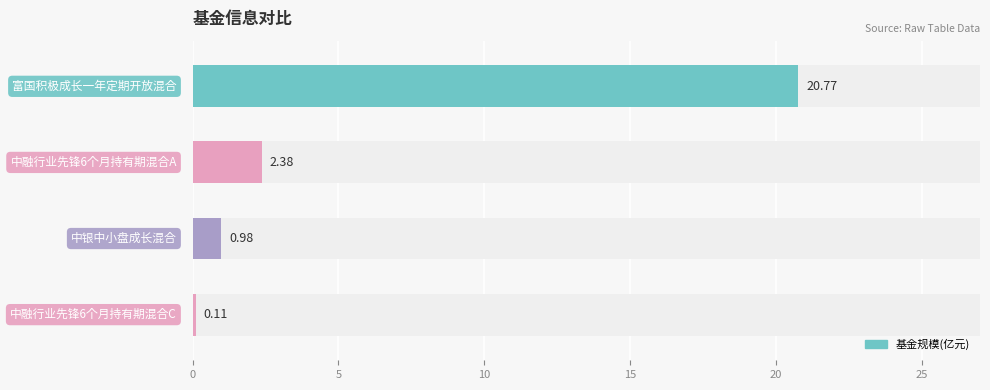

How many values exceed 2?

2